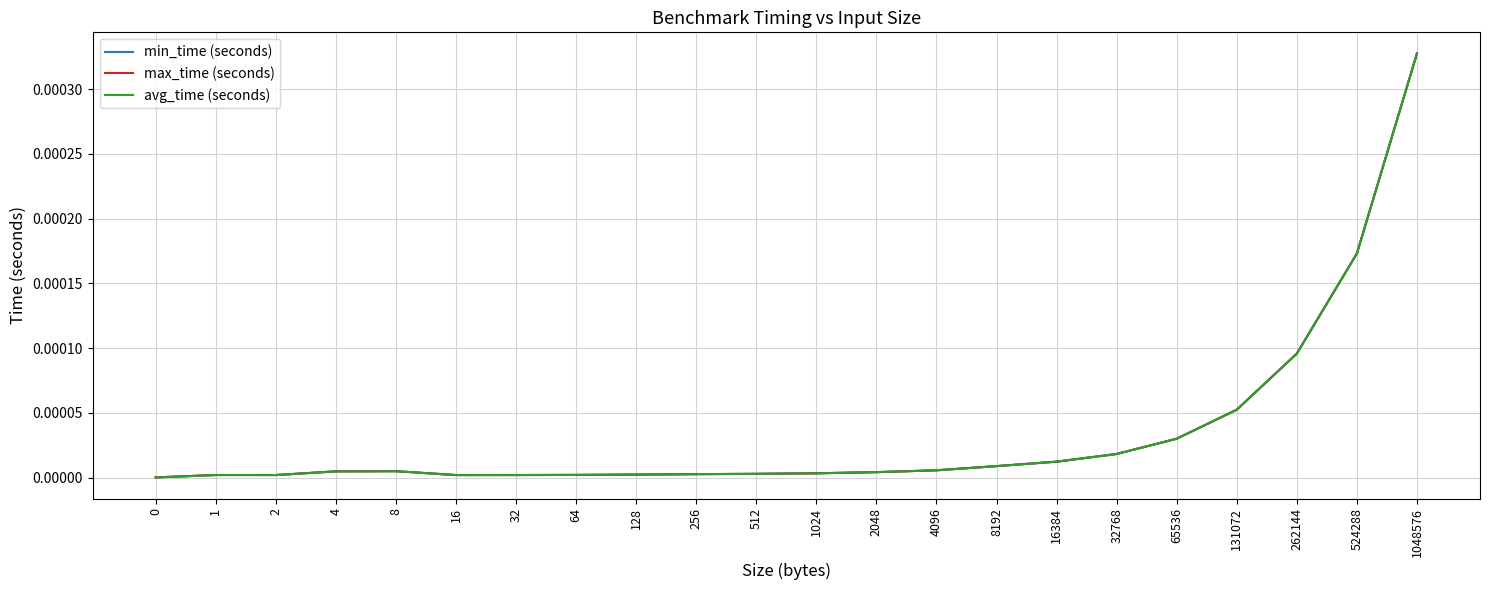

True or false: max_time (seconds) and avg_time (seconds) cross at least once.

False